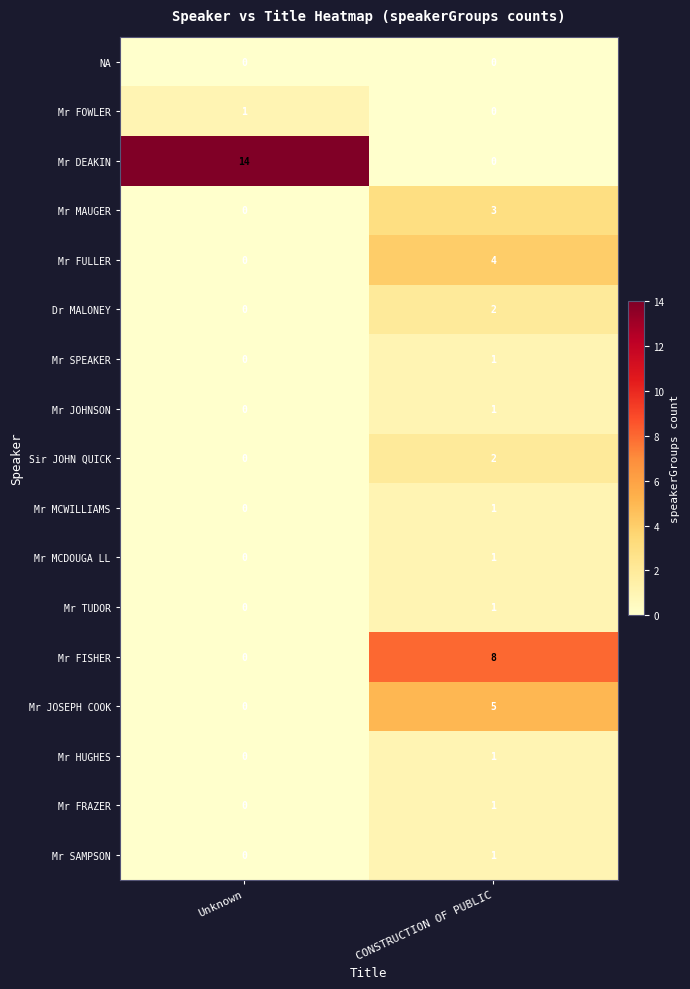

Which series has the largest total across all categories?

Mr DEAKIN